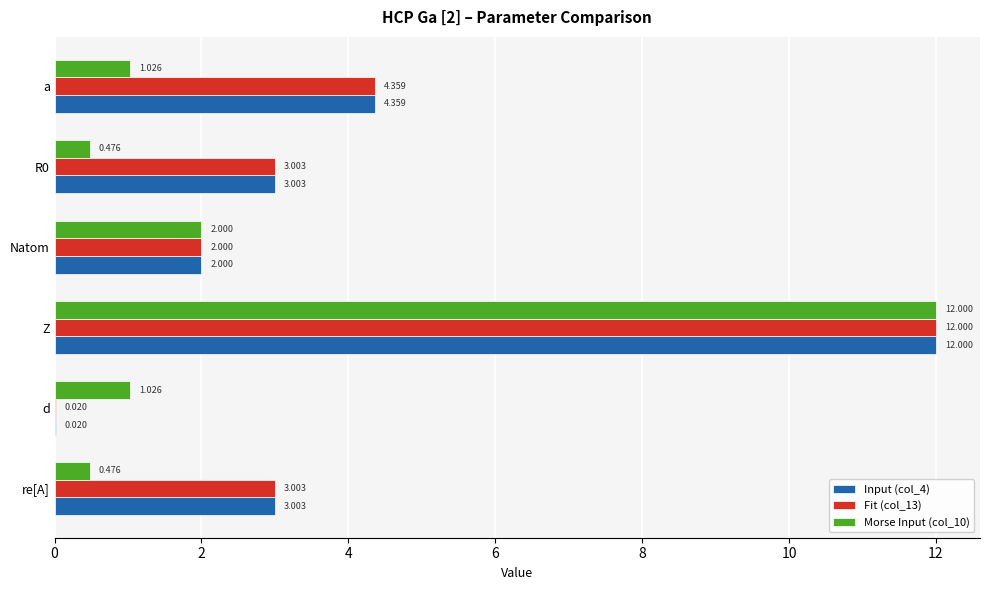

Count the number of data series in this chart.

3